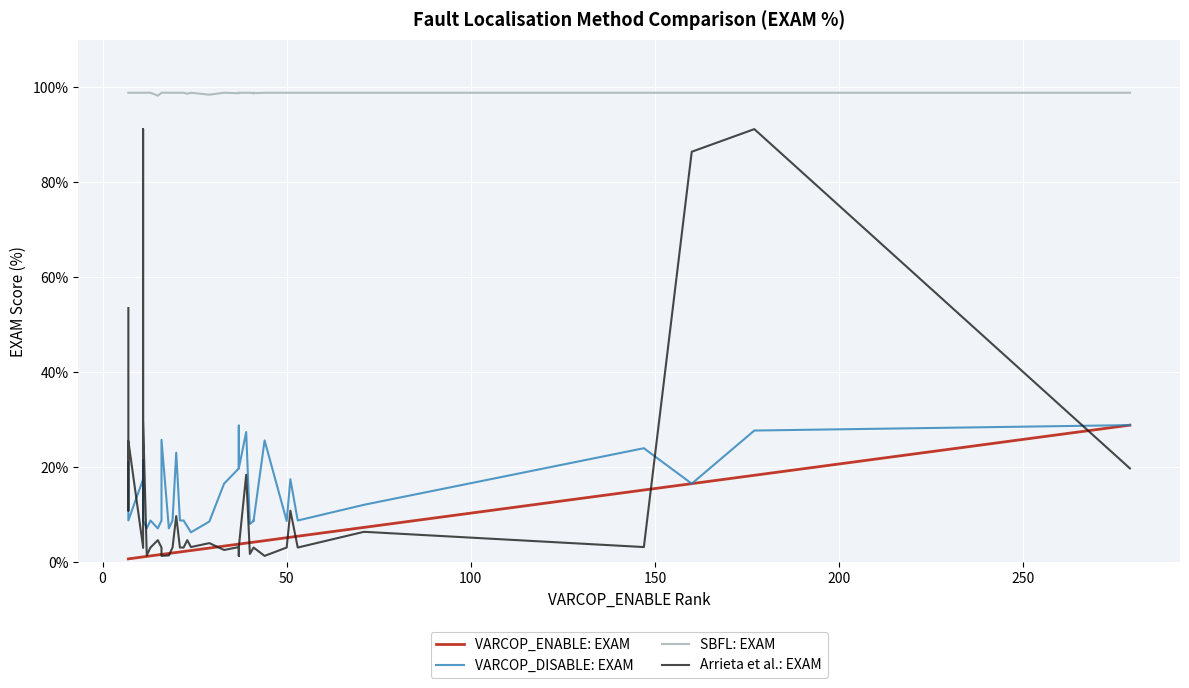

What is the average value of the VARCOP_ENABLE: EXAM series?

4.5